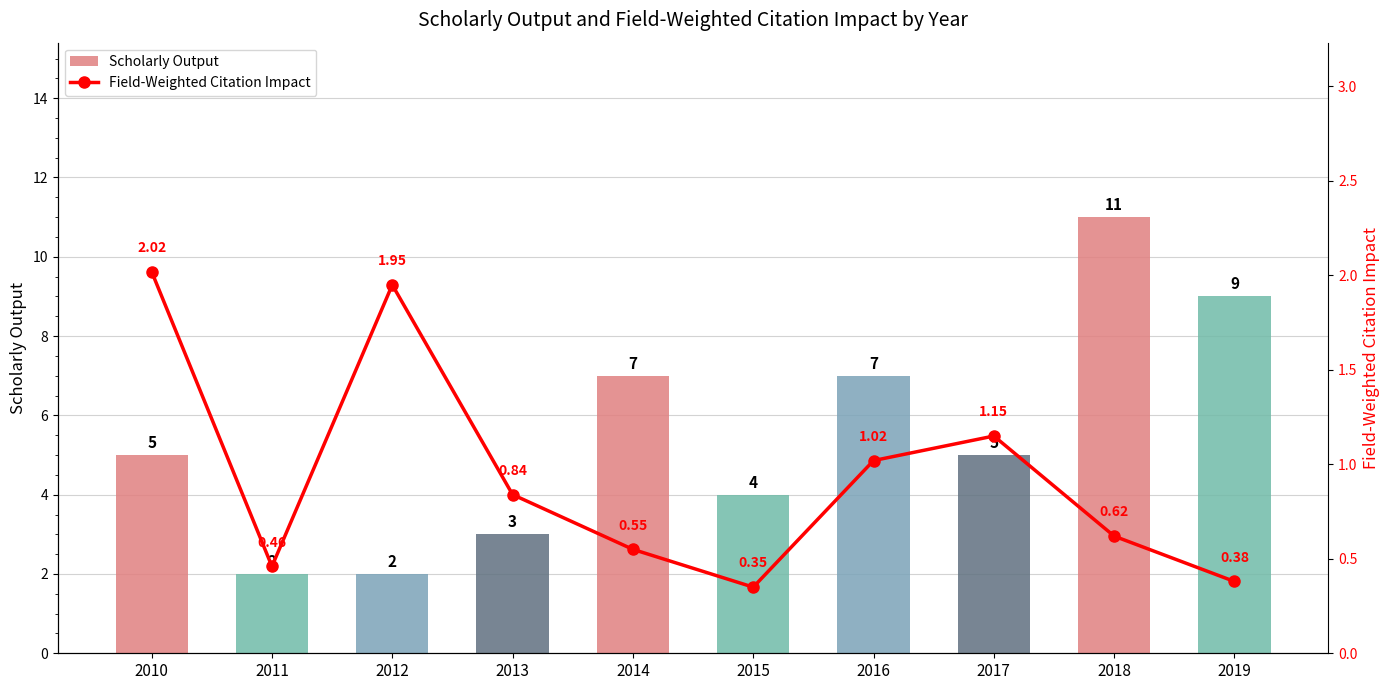

The Field-Weighted Citation Impact series shows 0.8 at 2013. True or false?

True